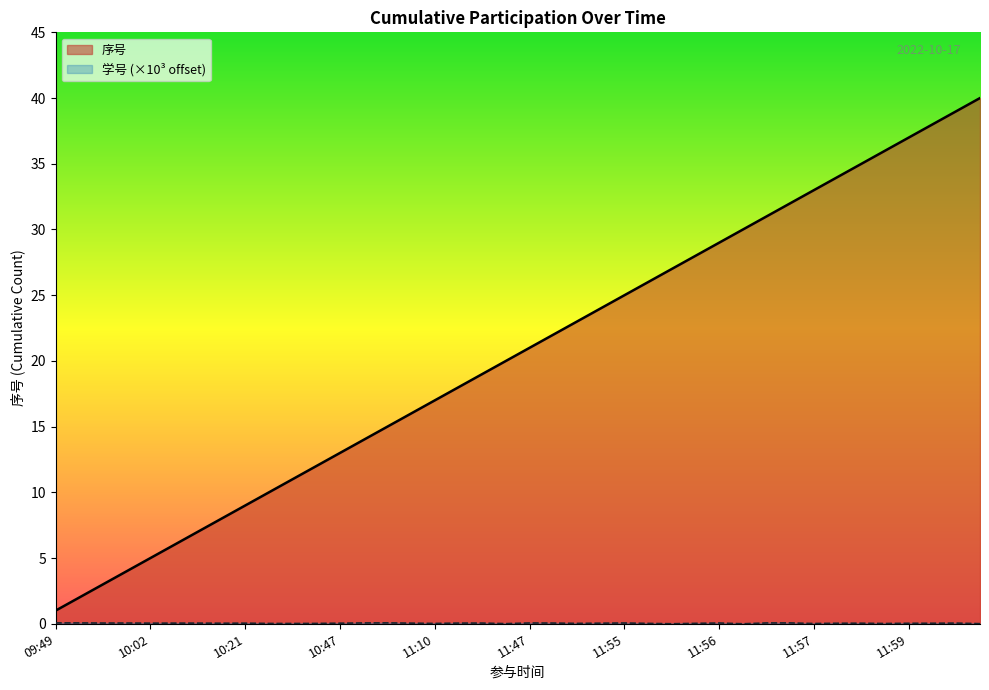

Which series has the largest total across all categories?

序号